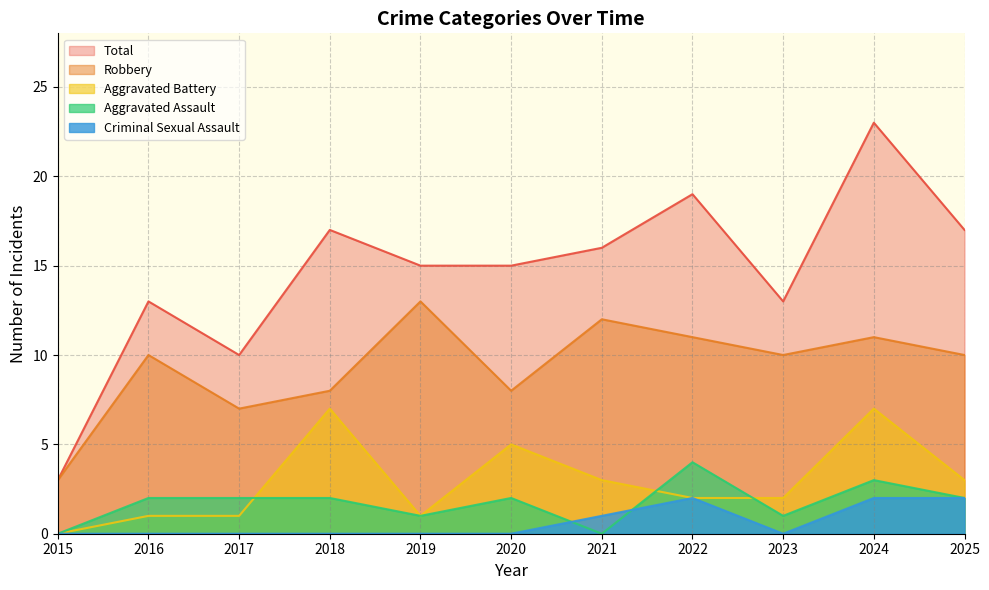

Does the chart display data point markers on the line(s)?

No